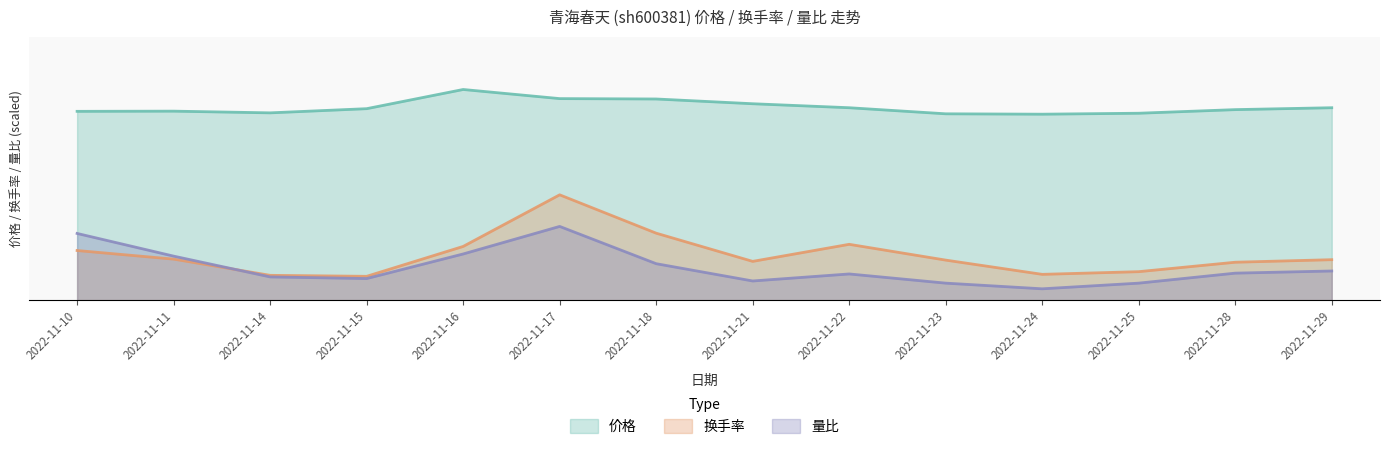

What is the minimum value for 价格?

9.8